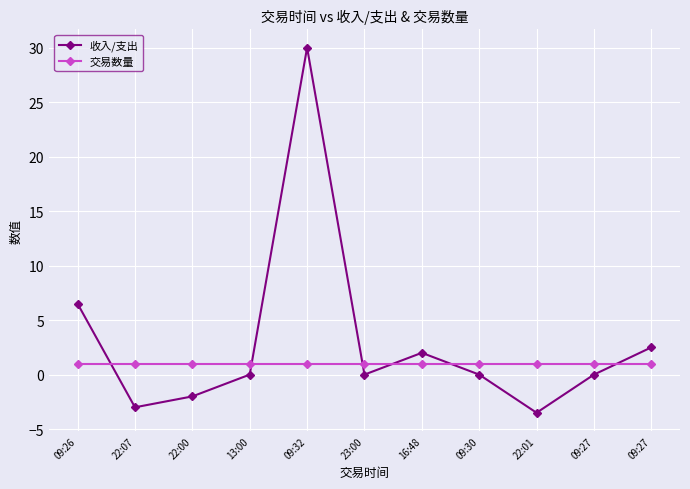

What is the difference between the maximum and second lowest values in the 收入/支出 series?

33.0